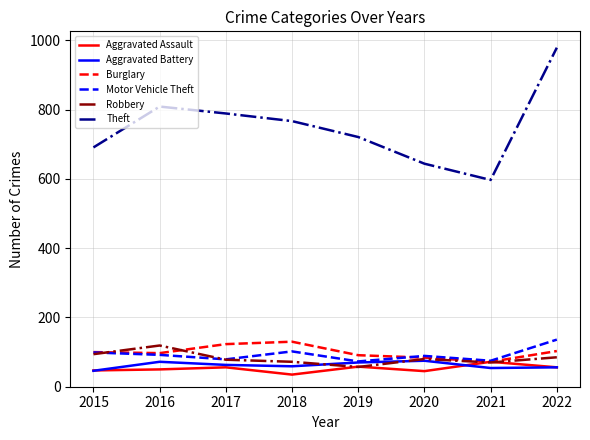

At which category is the sum across all series the highest?

2022